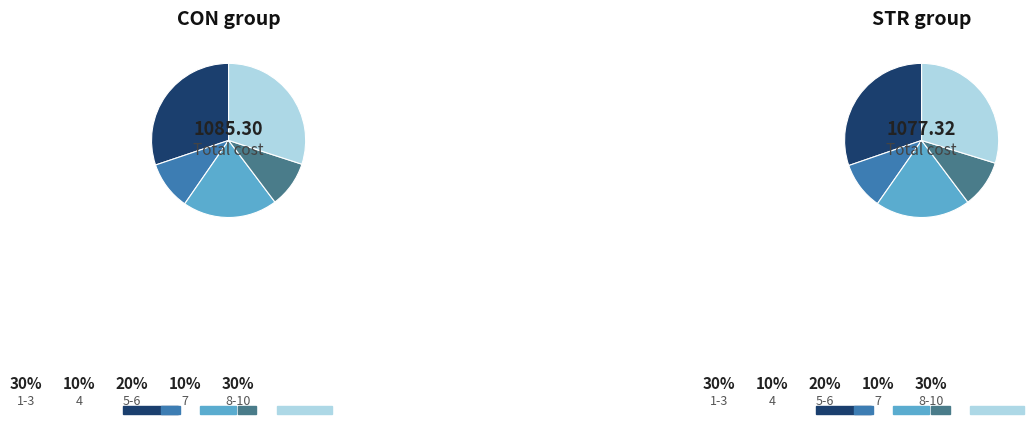

Between 2 and 5, which series saw the biggest shift?

STR